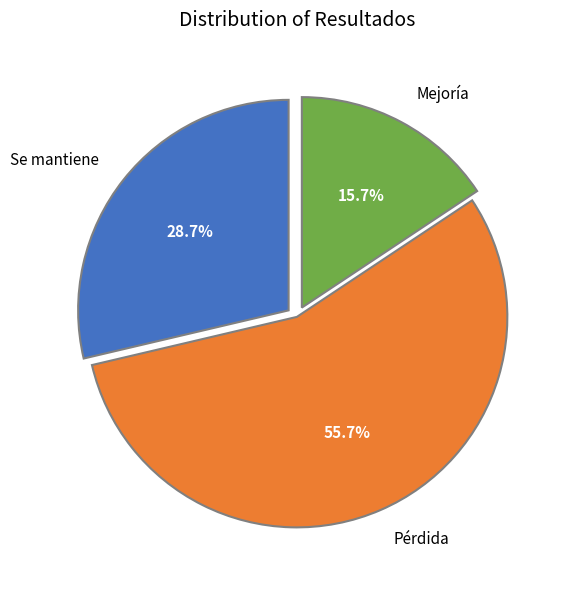

How many segments does this pie chart have?

3